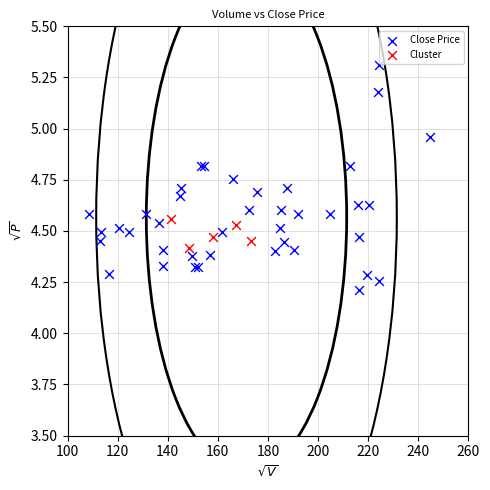

Which series has the widest spread of Y values?

Close Price